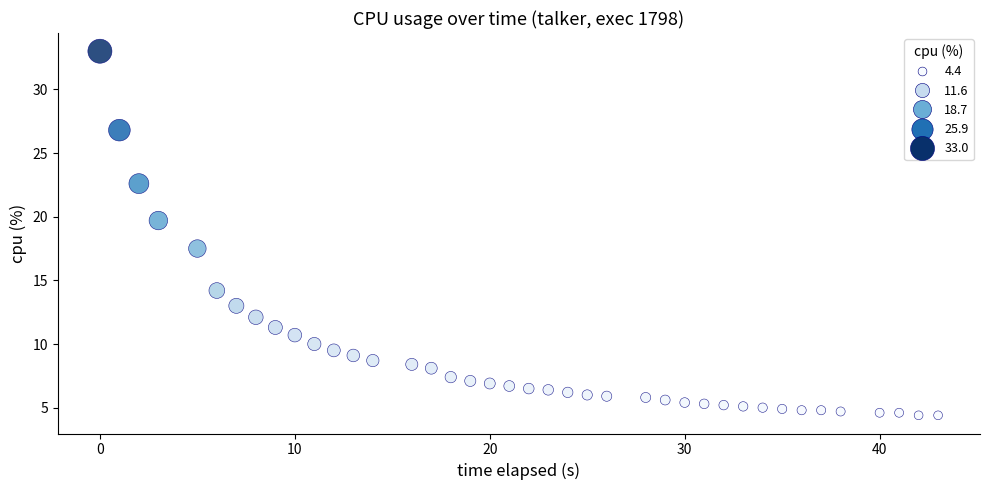

What Y value in the scatter plot is closest to 18?

17.5